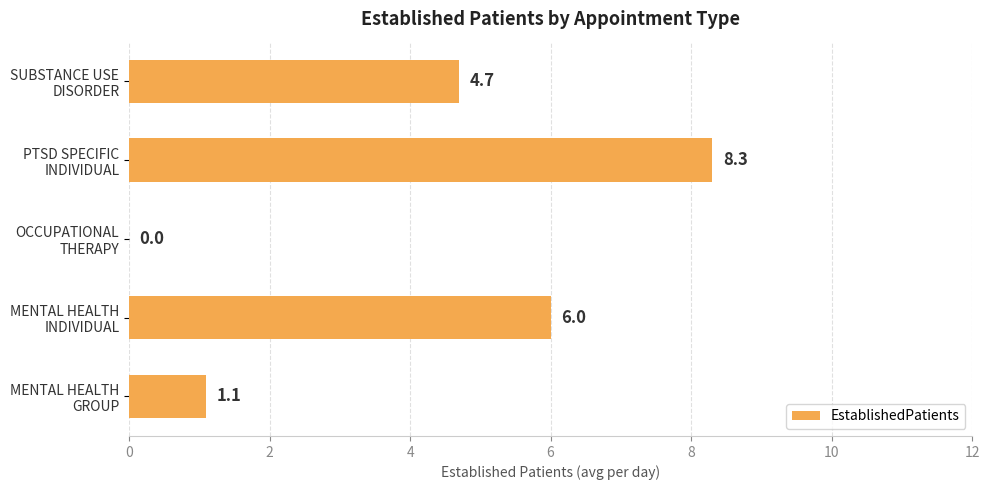

At which label is the value closest to 4?

SUBSTANCE USE
DISORDER